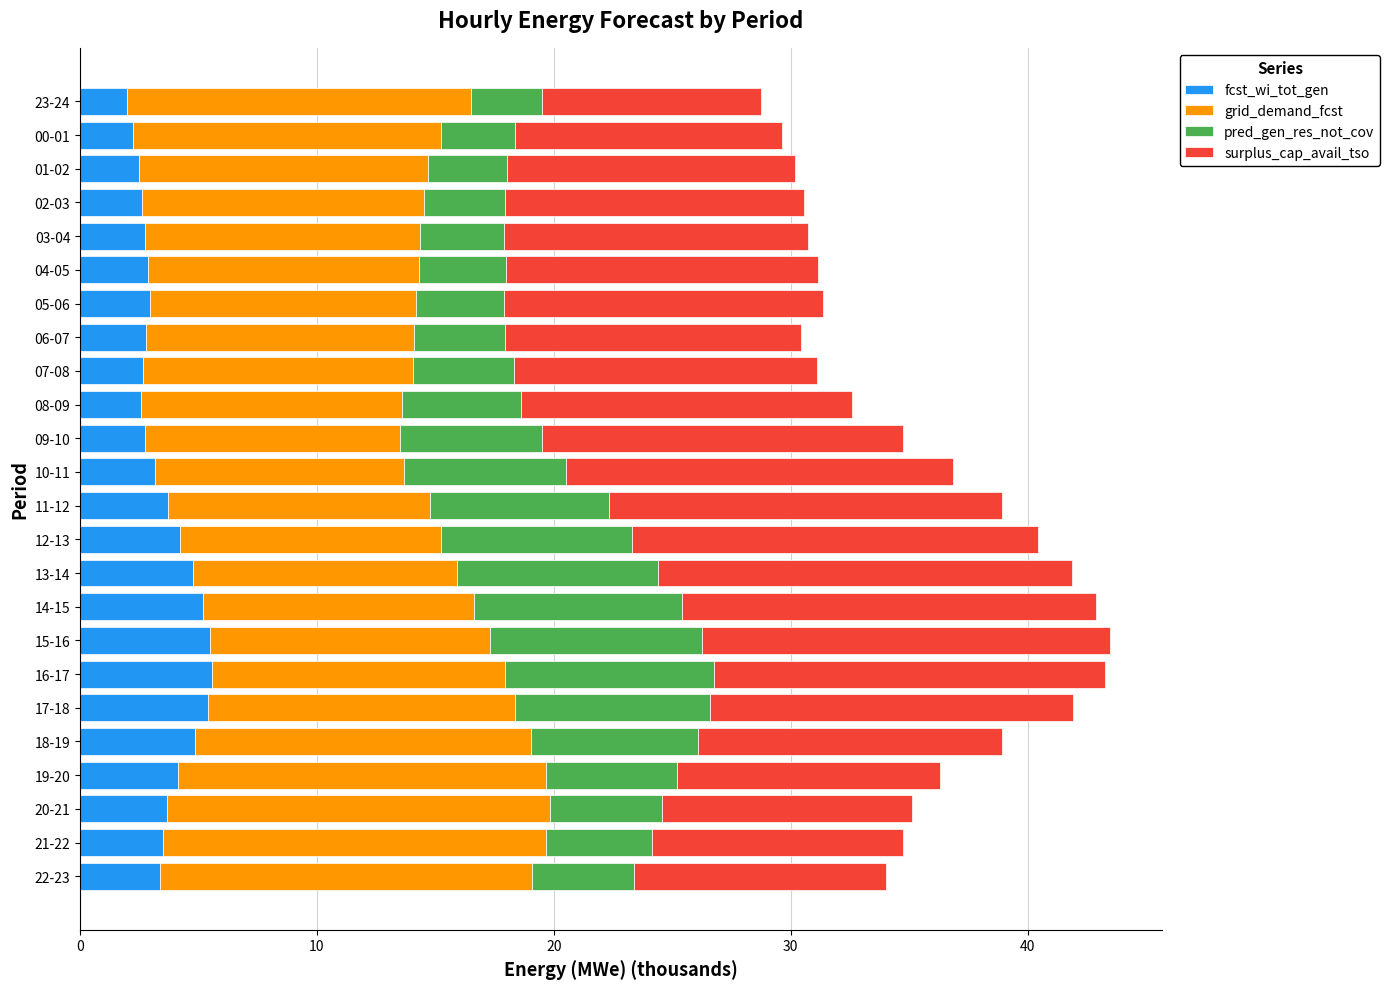

What is the total value across all series at 07-08?

31.1